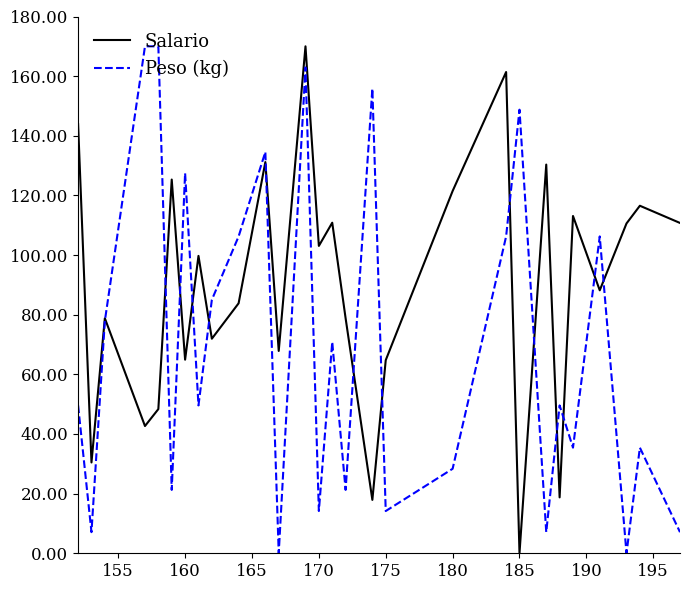

Rank the series by their average value, from lowest to highest.

Peso (kg), Salario